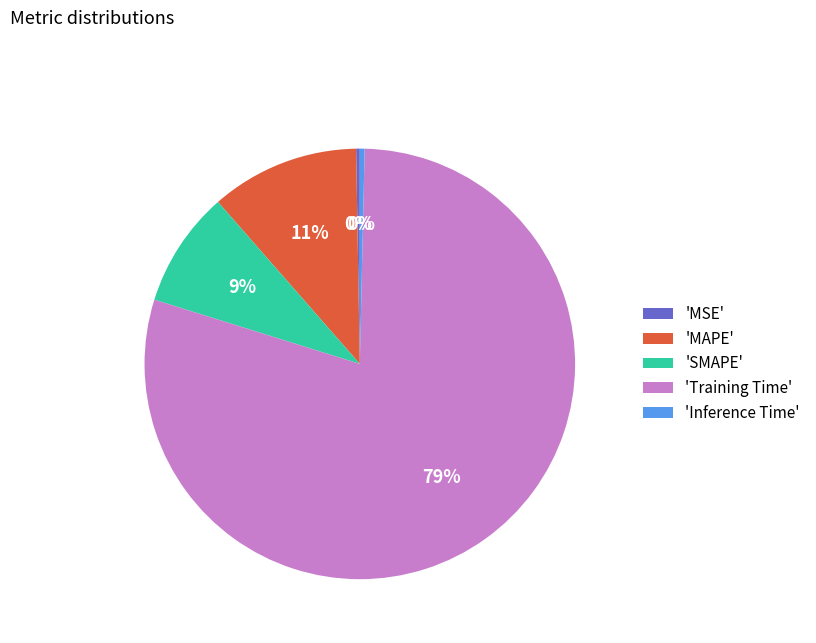

Which category has the biggest portion of the pie?

'Training Time'